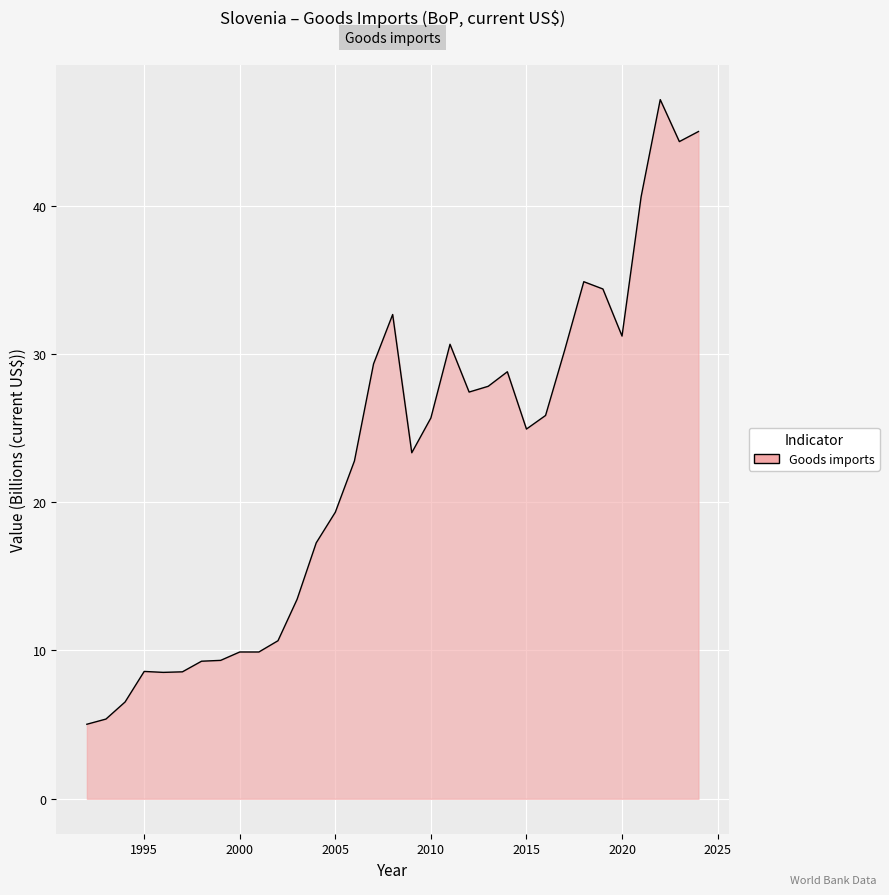

What is the difference between the maximum and minimum values?

42.1